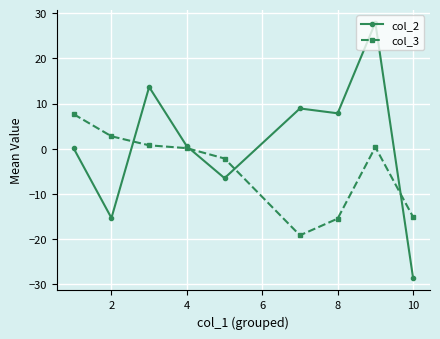

What is the value of the col_2 point at the 8th from the left?

27.9